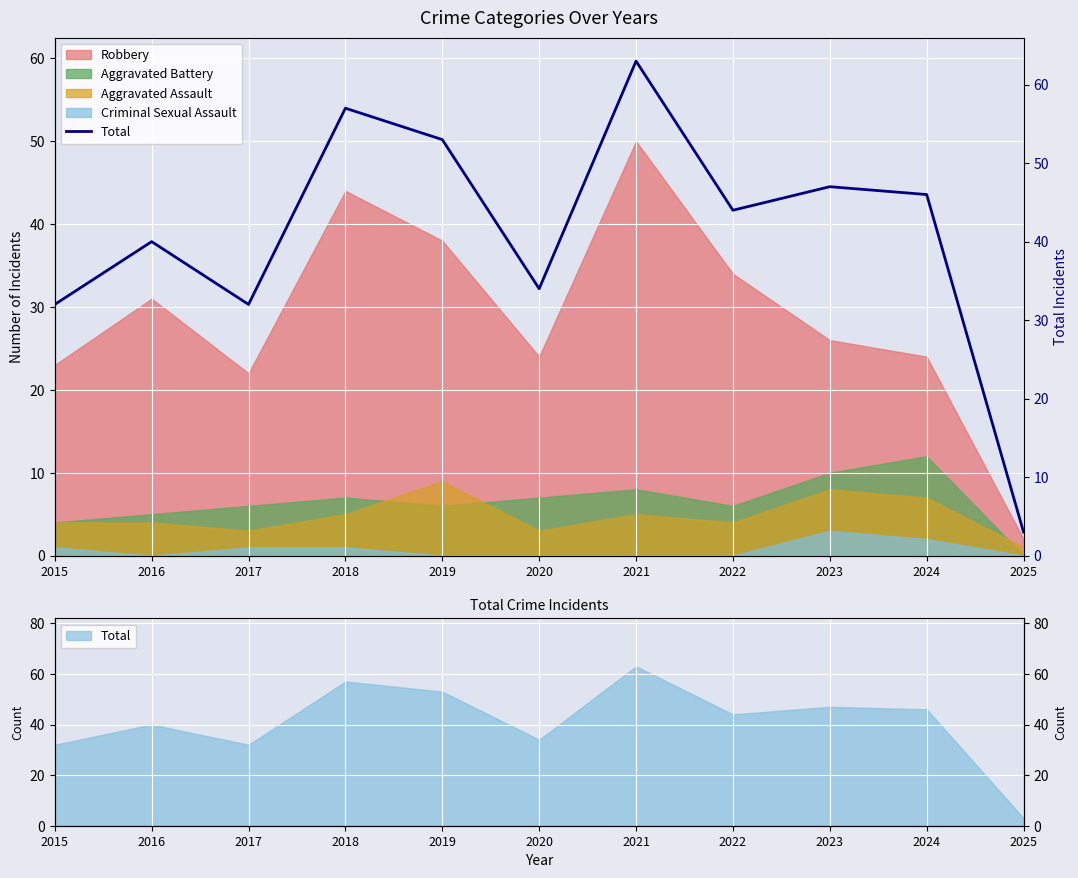

How many values exceed 44?

5